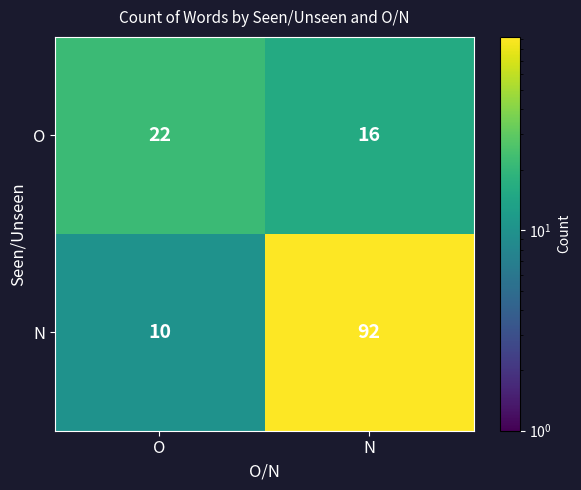

The value of O at N is 16. True or false?

True